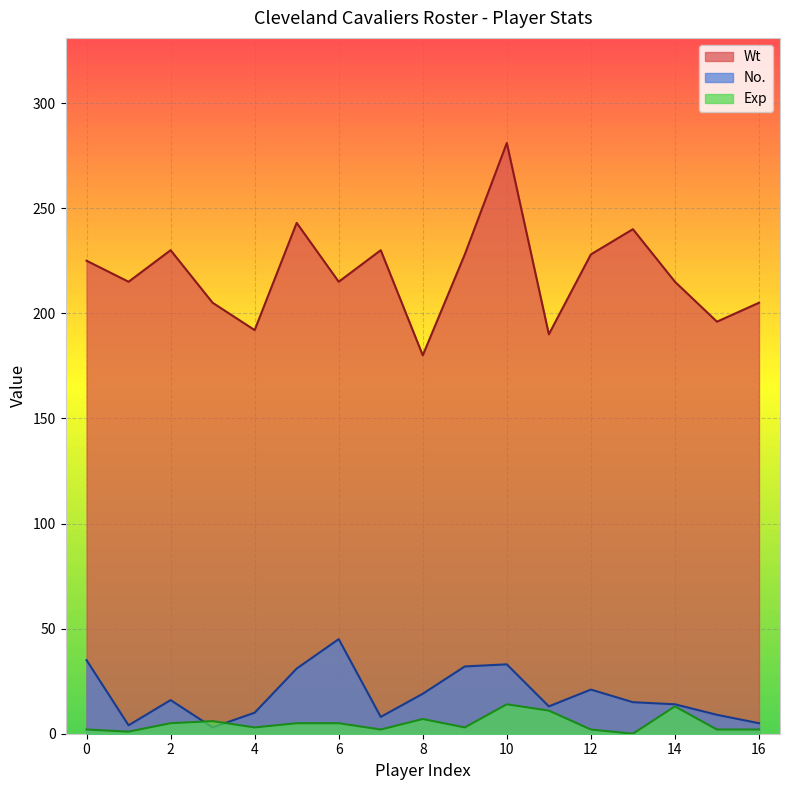

The value of Exp at 14 is 8. True or false?

False